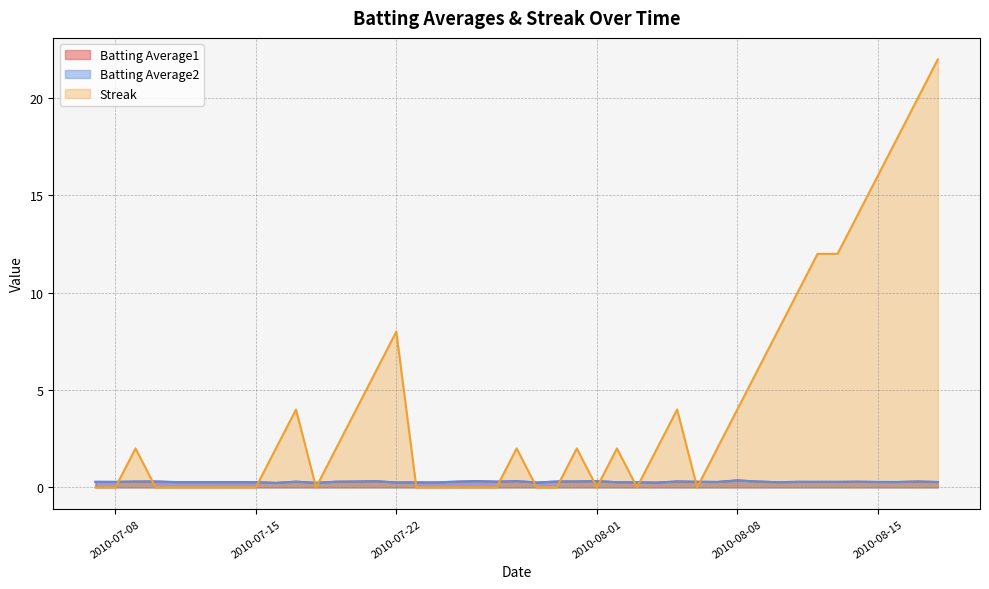

What is the spread (max minus min) of values at 2010-08-03?

0.3